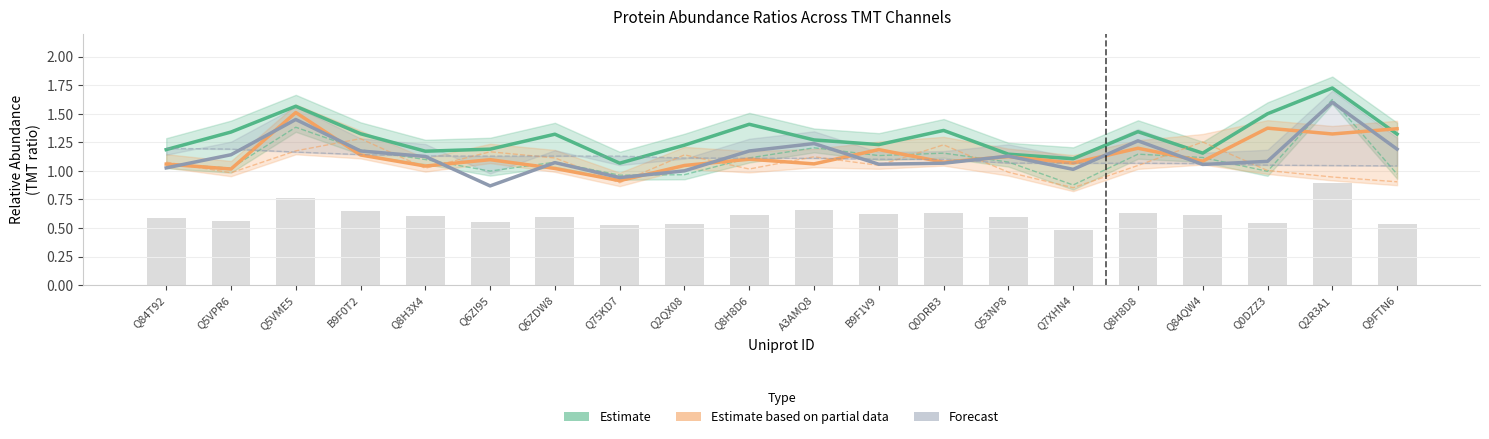

True or false: Estimate based on partial data (R1.X131) has a value of 1.1 at A3AMQ8.

True